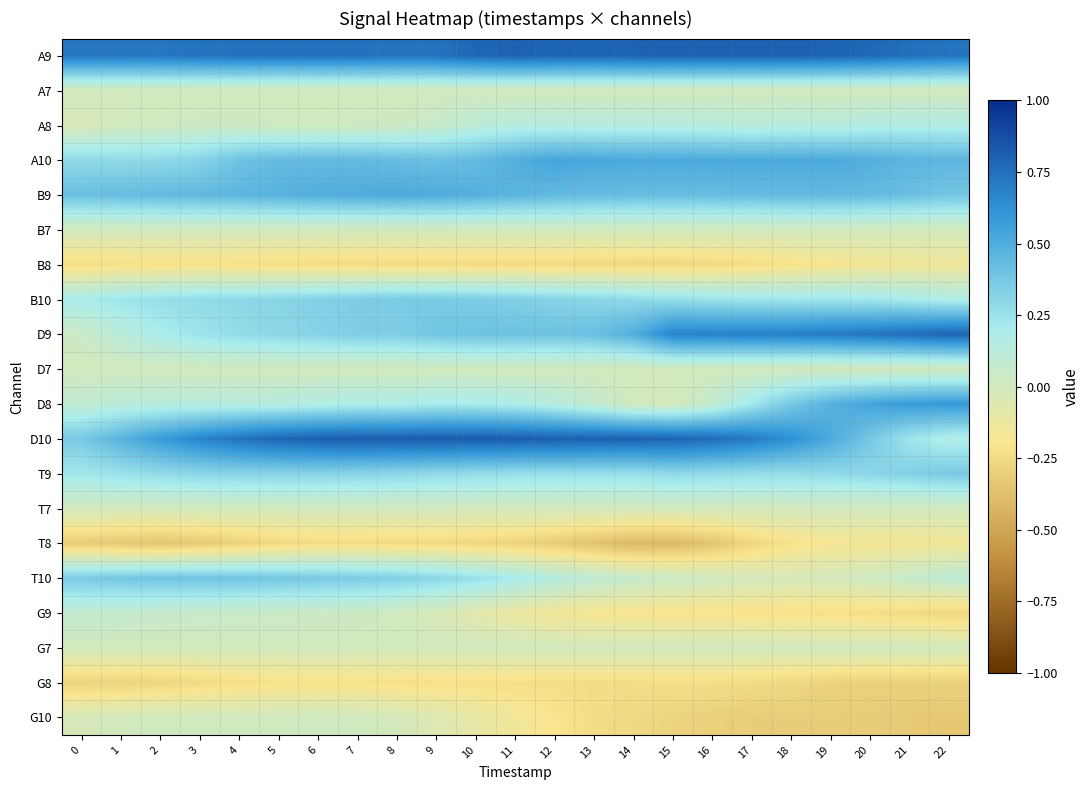

Which series changed the most between 15 and 20?

D8